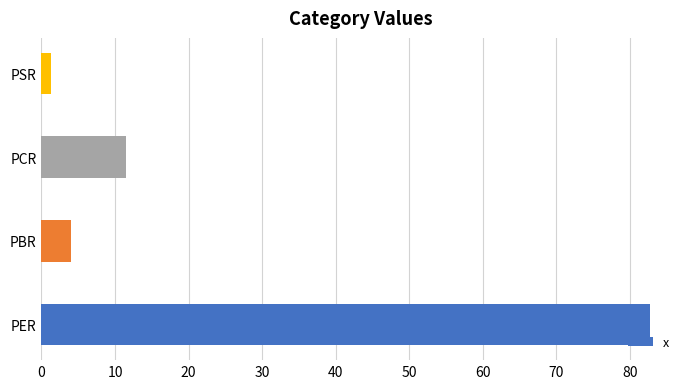

Reading bottom to top, list all the values displayed in this chart.

82.7	4.1	11.5	1.3